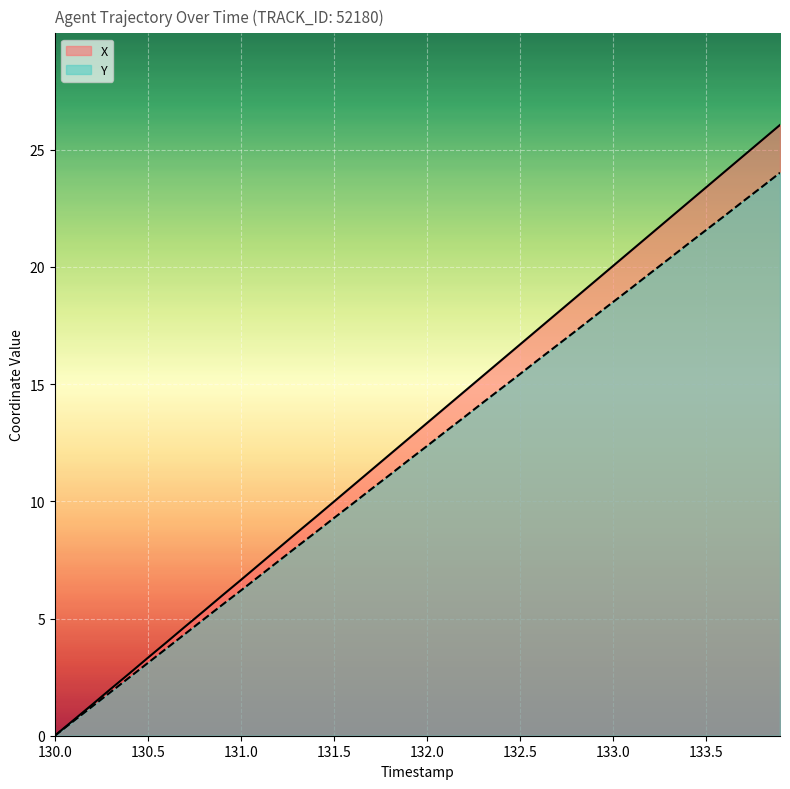

Which has a higher value, 133.4 or 133.1?

133.4